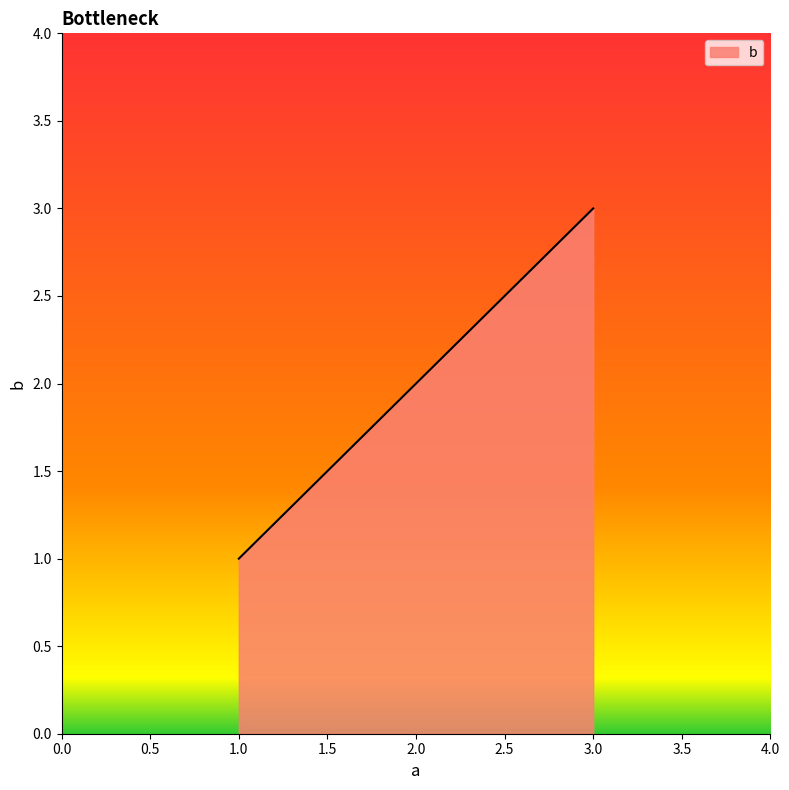

What is the sum of all values?

6